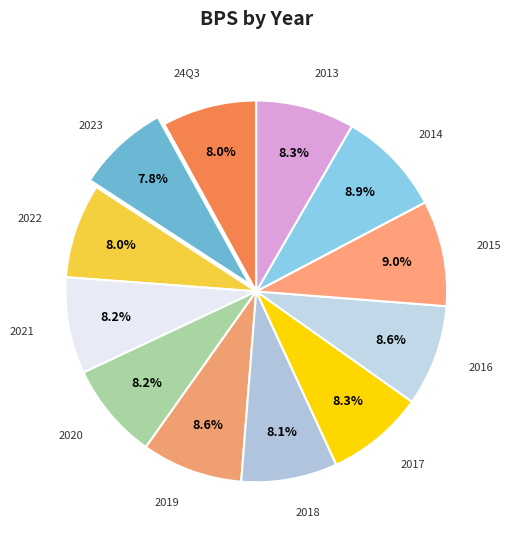

How many segments does this pie chart have?

12